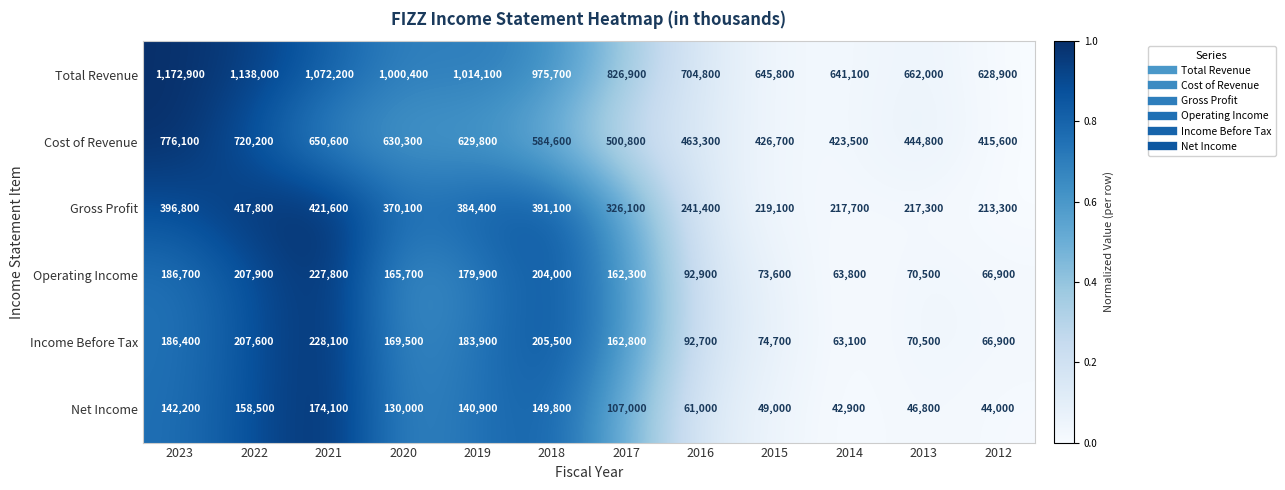

At which label does Net Income first exceed 130000?

2023